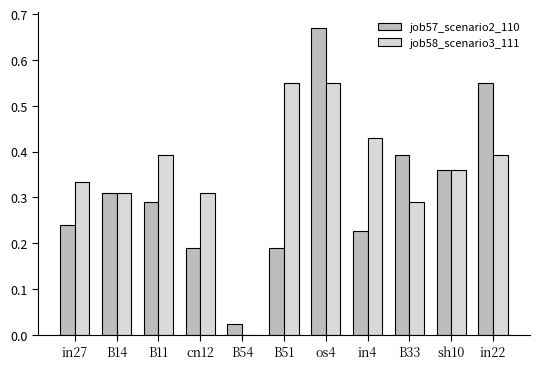

Between B14 and B11, which series saw the biggest shift?

job58_scenario3_111